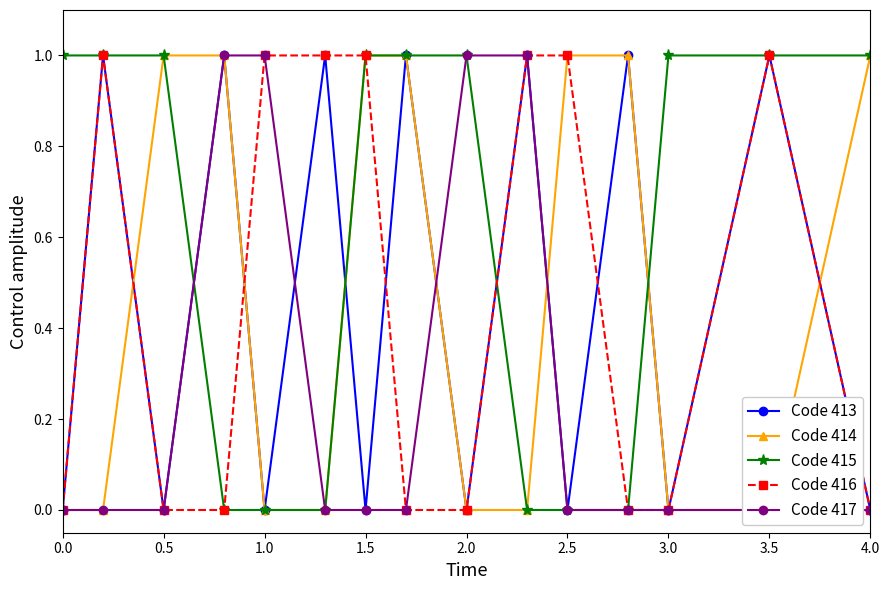

What is the difference between the maximum and minimum values in the Code 416 series?

1